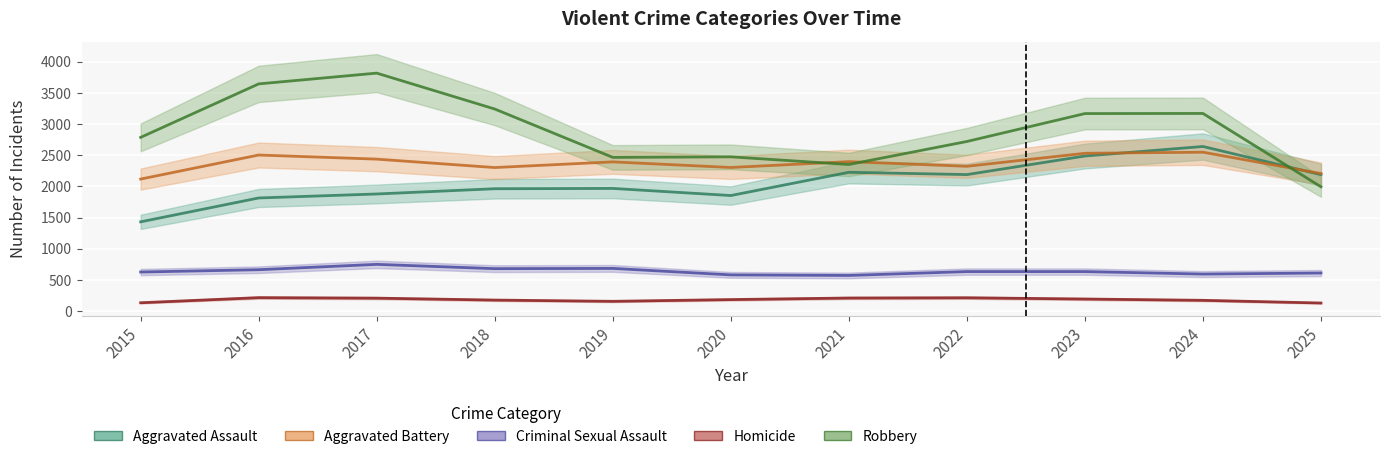

What is the spread (max minus min) of values at 2022?

2507